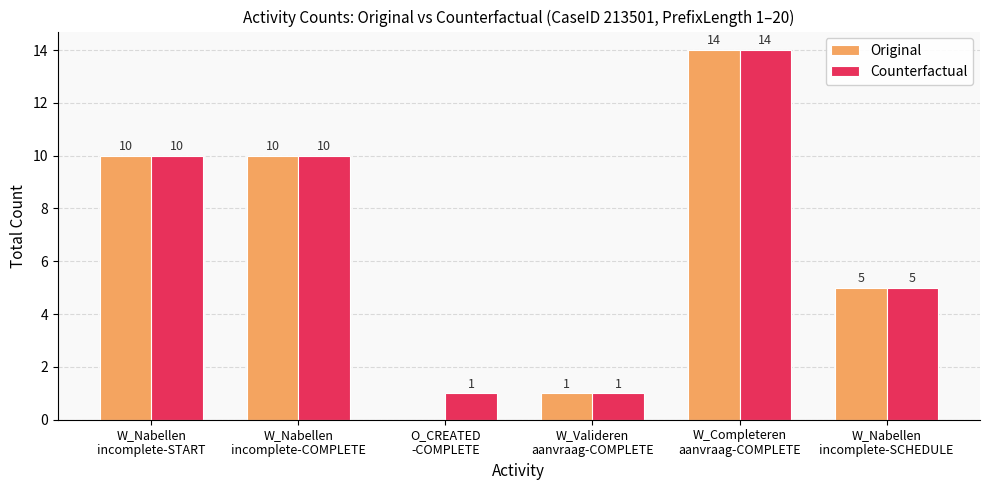

Reading left to right, what are all the values shown in this chart?

Original: 10	10	0	1	14	5
Counterfactual: 10	10	1	1	14	5